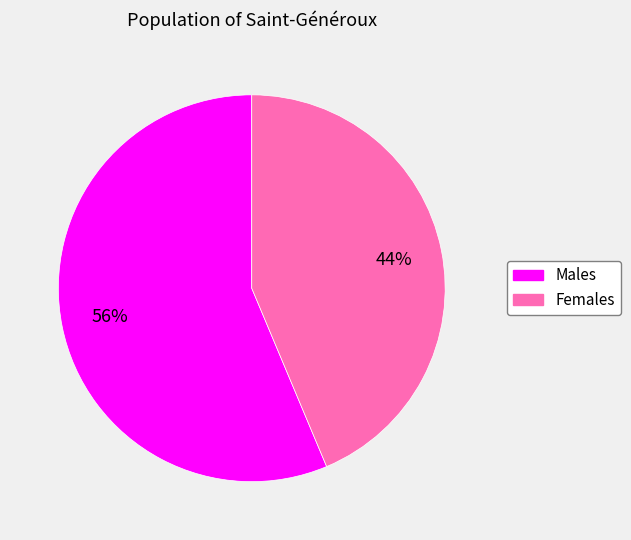

To the nearest percent, what is the average slice percentage?

50%